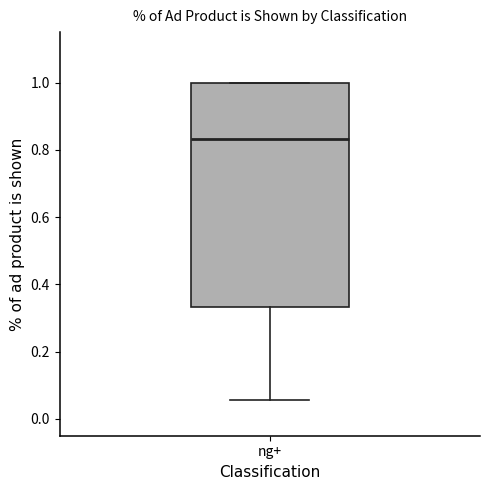

Transcribe this box plot: give where the median line is, the range the box spans, and where the two whiskers end, as read against the y-axis. The values are not printed on the chart, so give them approximately, as read against the axis.

median 0.84, box 0.34 to 1.00, whiskers 0.06 to 1.00